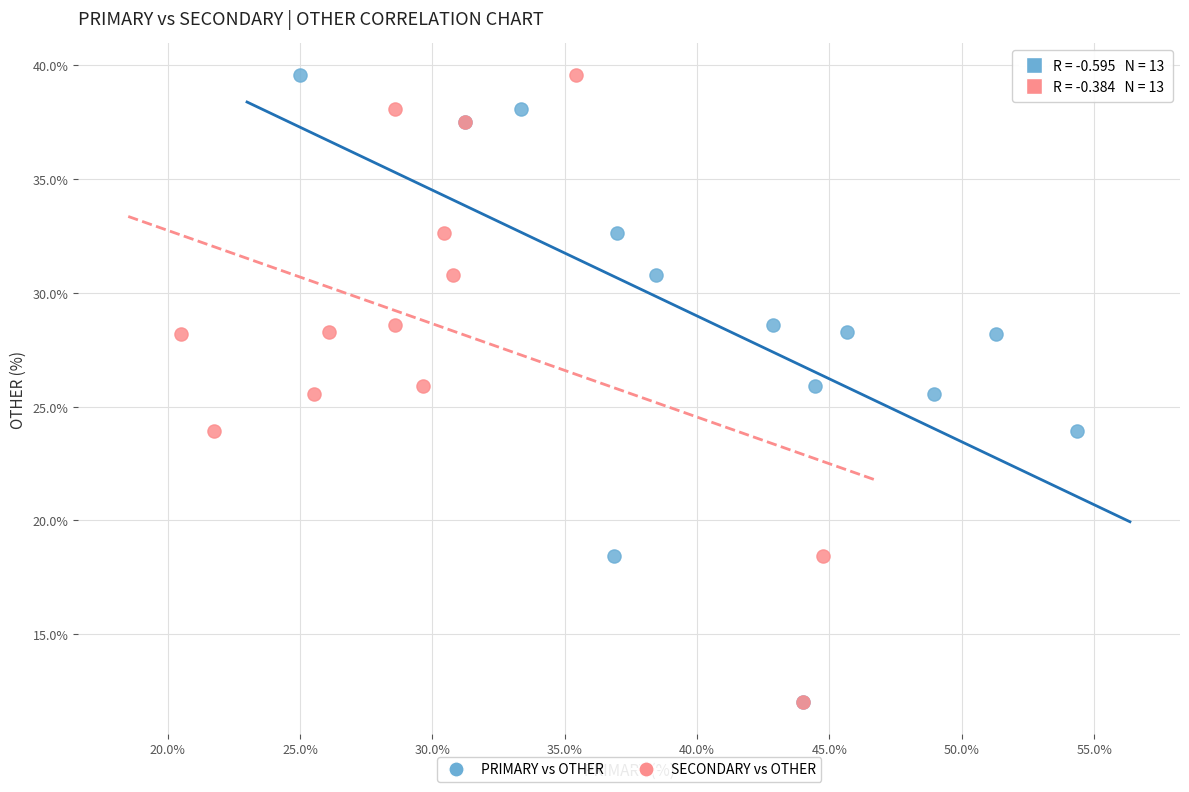

What are all the series names shown in the legend?

PRIMARY vs OTHER, SECONDARY vs OTHER